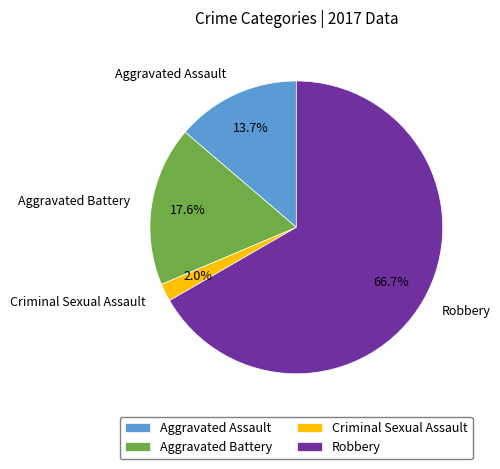

Rank the categories by value from highest to lowest.

Robbery, Aggravated Battery, Aggravated Assault, Criminal Sexual Assault